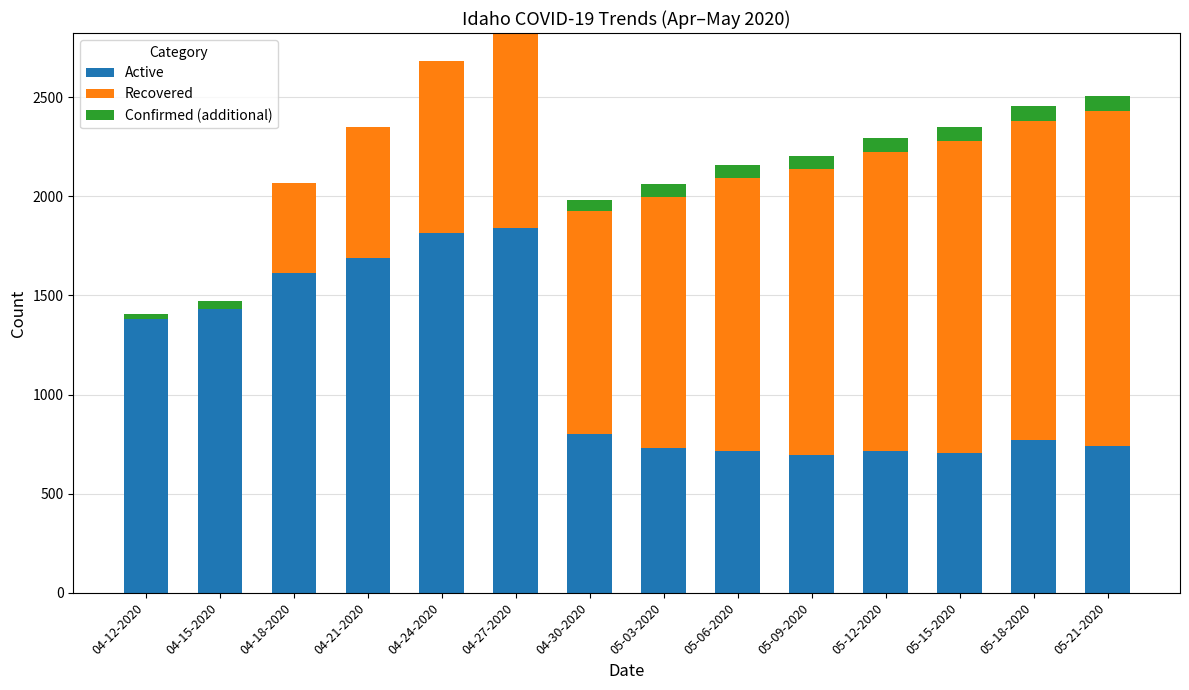

The Active series shows 769 at 05-18-2020. True or false?

True